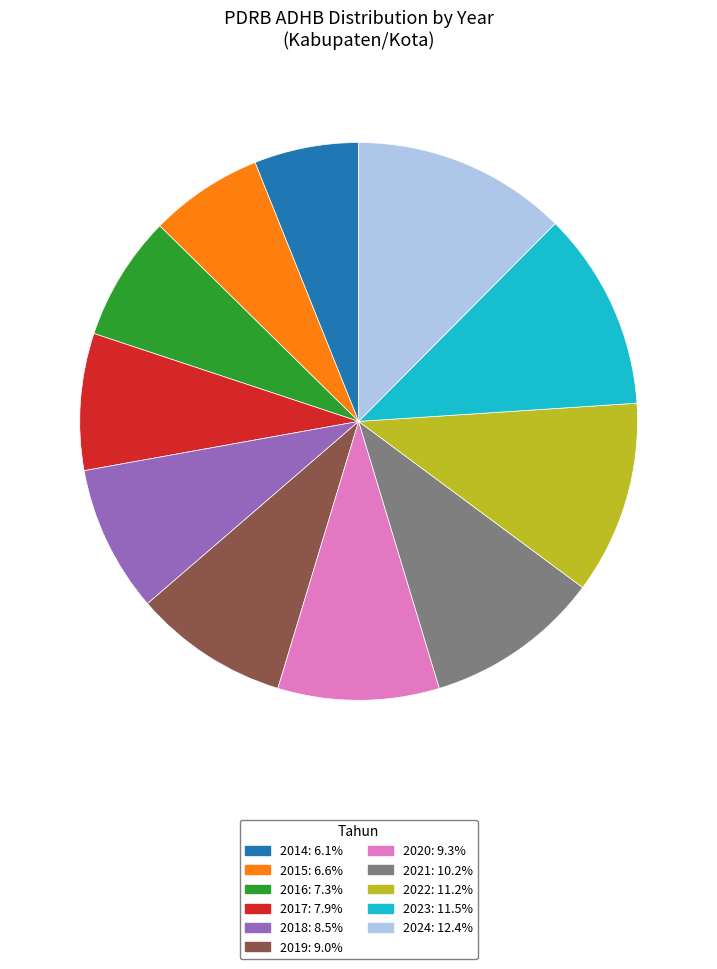

Which category has the biggest portion of the pie?

2024